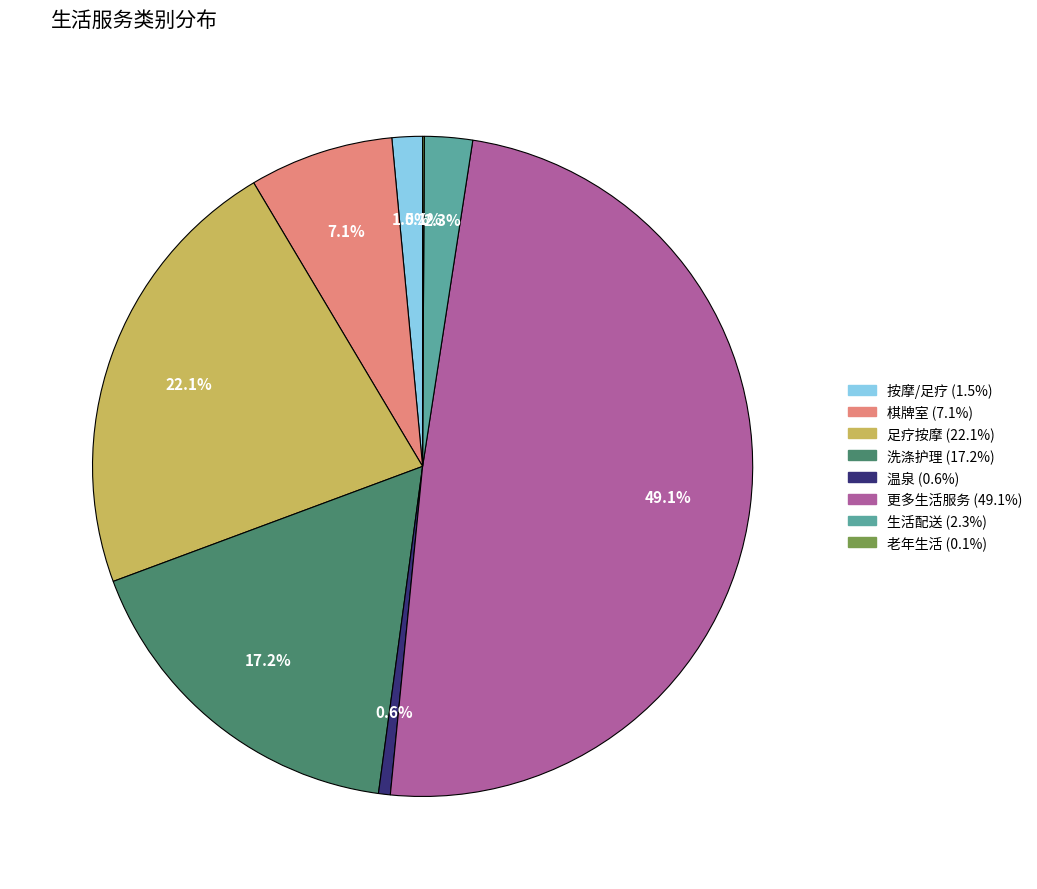

Combined, do 足疗按摩 and 生活配送 account for over 50%?

No